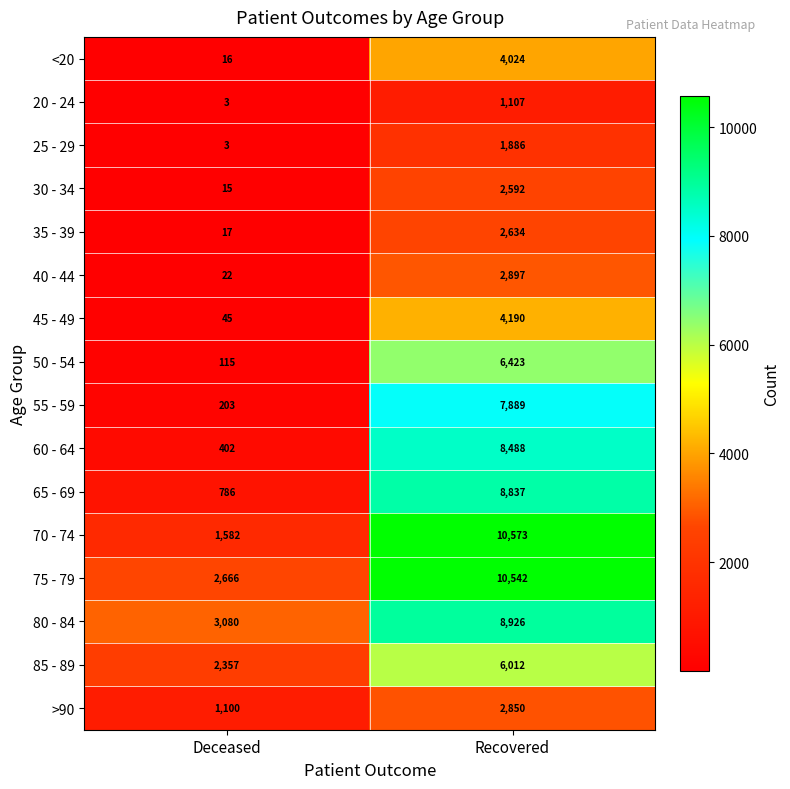

What is the maximum value shown in the chart?

10573